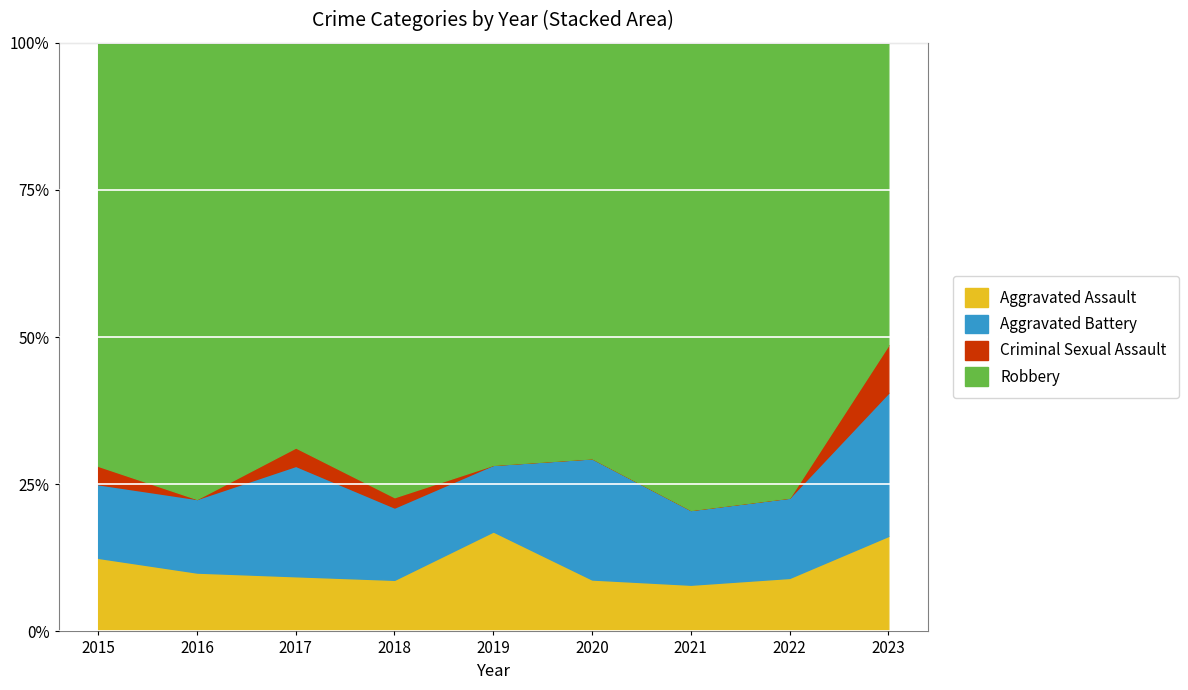

True or false: Aggravated Battery has a value of 3 at 2018.

False